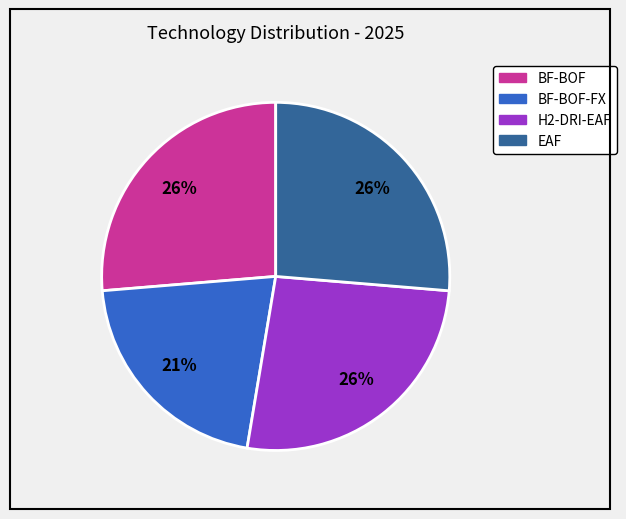

To the nearest percent, what is the average slice percentage?

25%